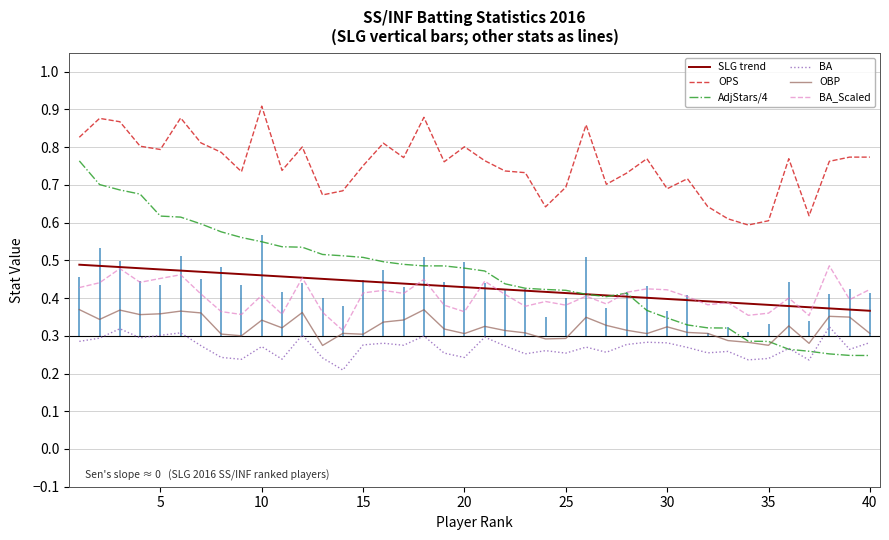

True or false: OPS and SLG trend cross at least once.

False